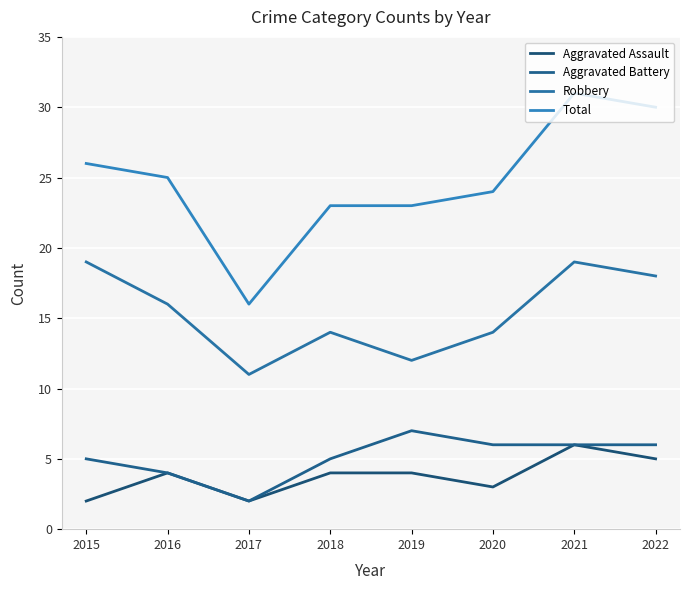

In Total, how many points are lower than both neighbors (excluding endpoints)?

1